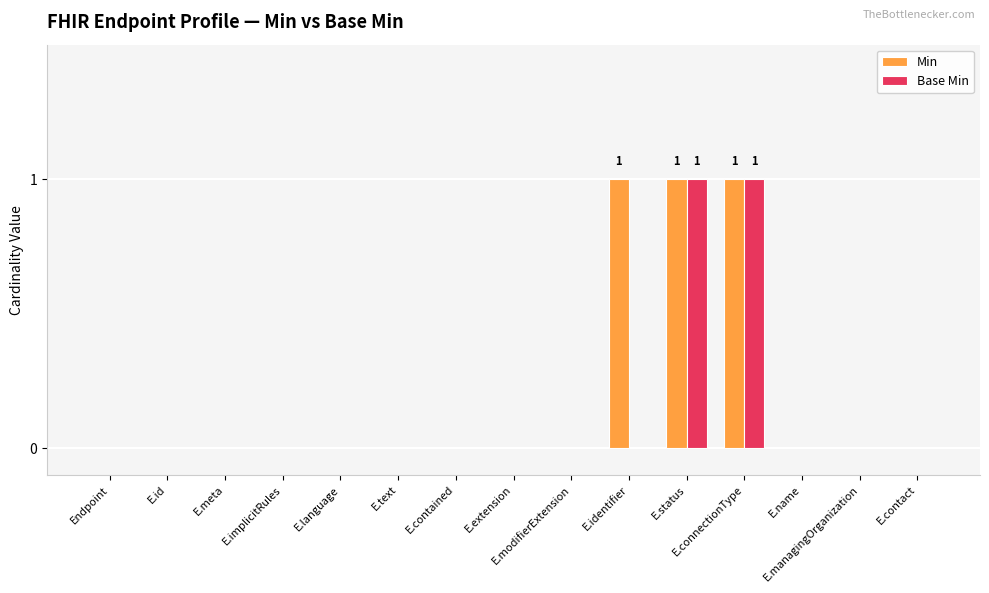

What is the greatest value displayed?

1